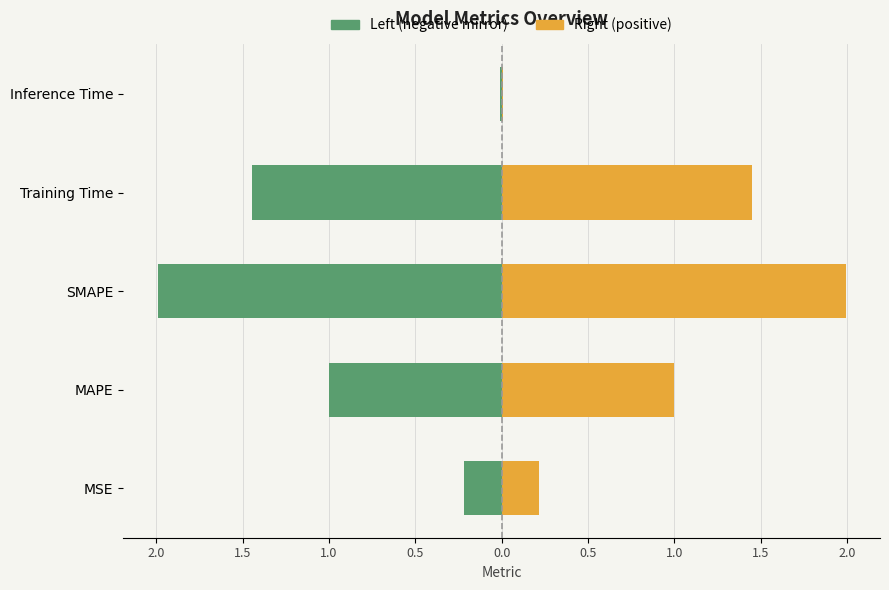

What is the average value?

0.9